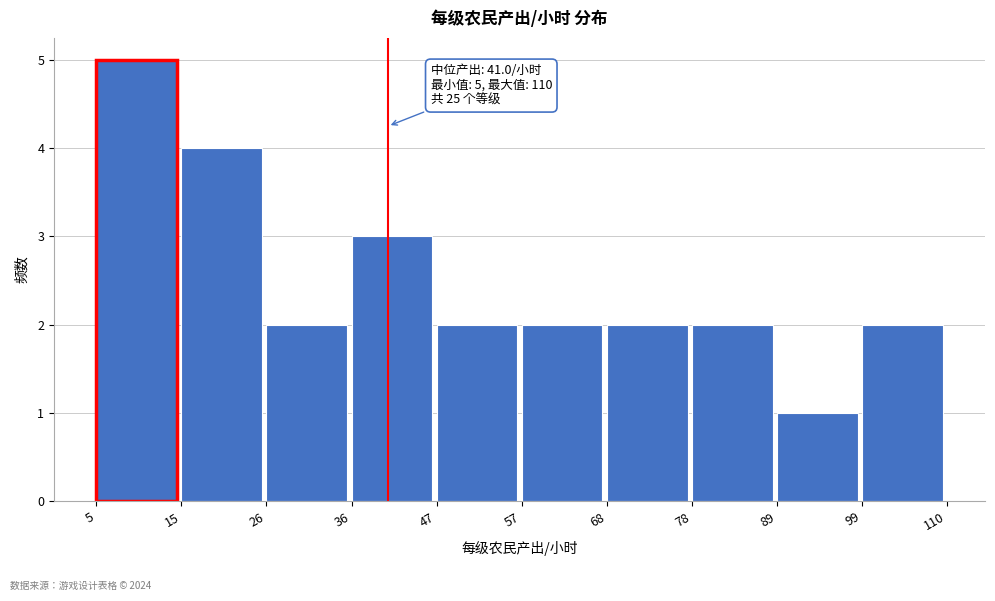

Which range on the x-axis has the tallest bar?

5 to 15